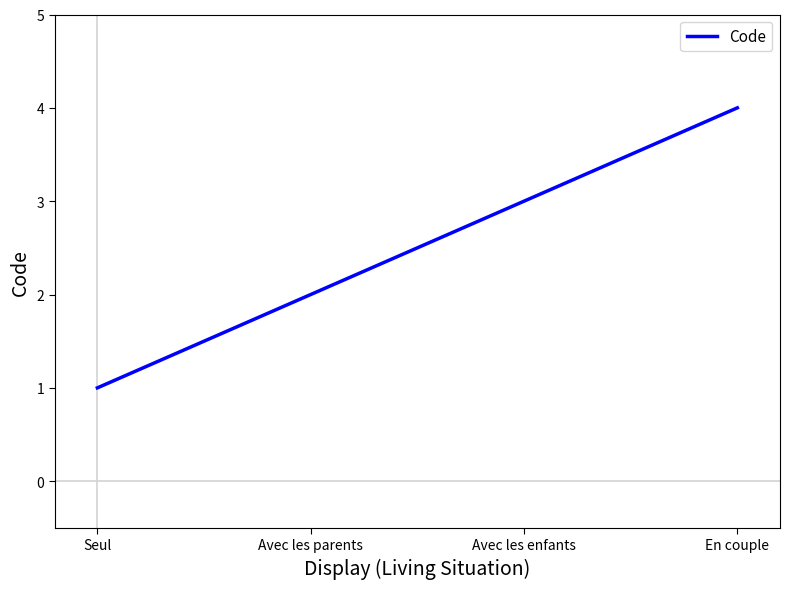

What is the sum of all values?

10